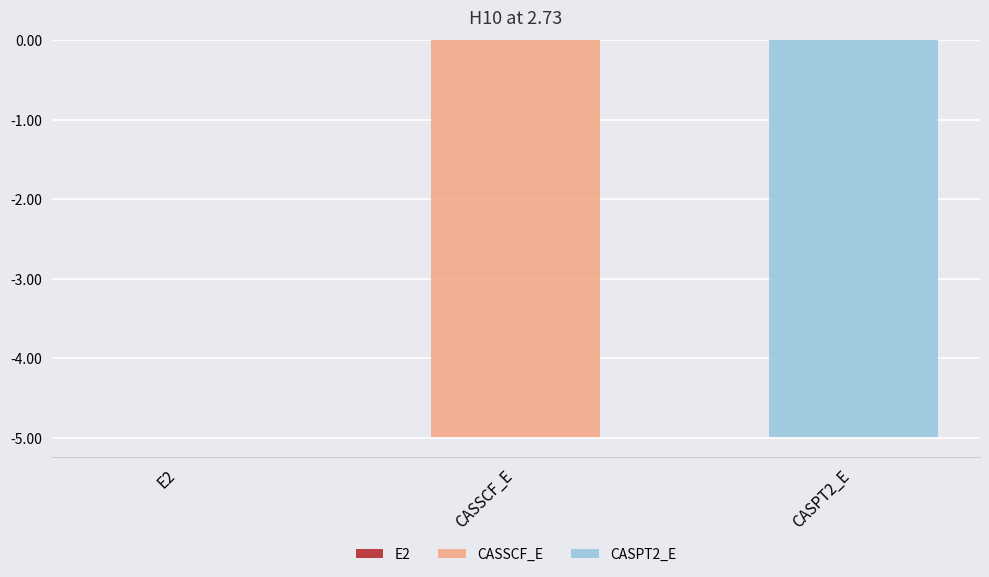

True or false: the data shows -0.0 at E2.

False